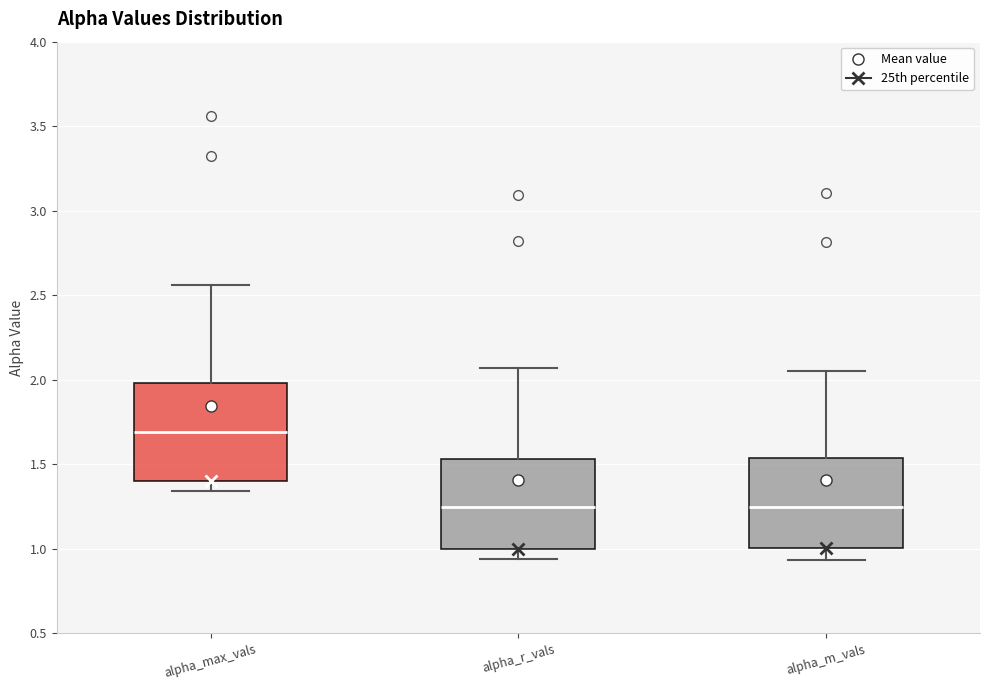

Reading left to right, read every box against the y-axis: the position of its median line, the range the box covers, and the ends of its whiskers. The values are not printed on the chart, so give them approximately, as read against the axis.

alpha_max_vals: median 1.70, box 1.40 to 2.00, whiskers 1.35 to 2.55
alpha_r_vals: median 1.25, box 1.00 to 1.55, whiskers 0.95 to 2.05
alpha_m_vals: median 1.25, box 1.00 to 1.55, whiskers 0.95 to 2.05